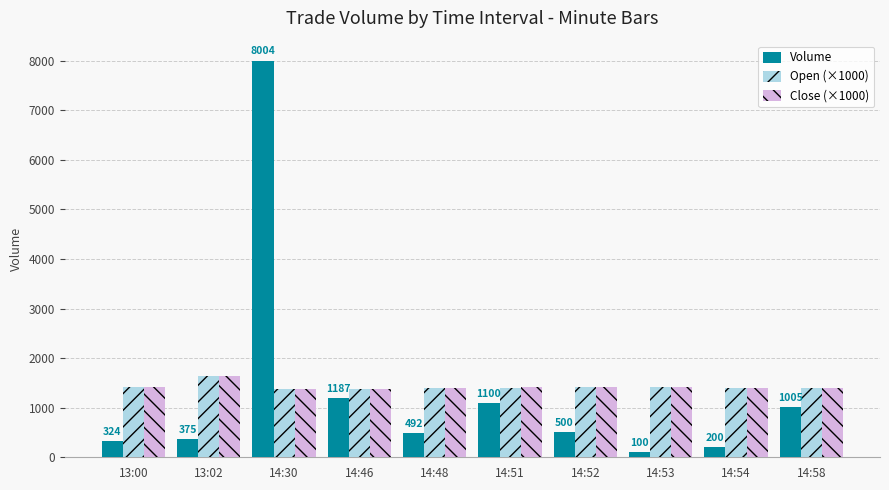

The Open (×1000) series shows 708.6 at 13:02. True or false?

False